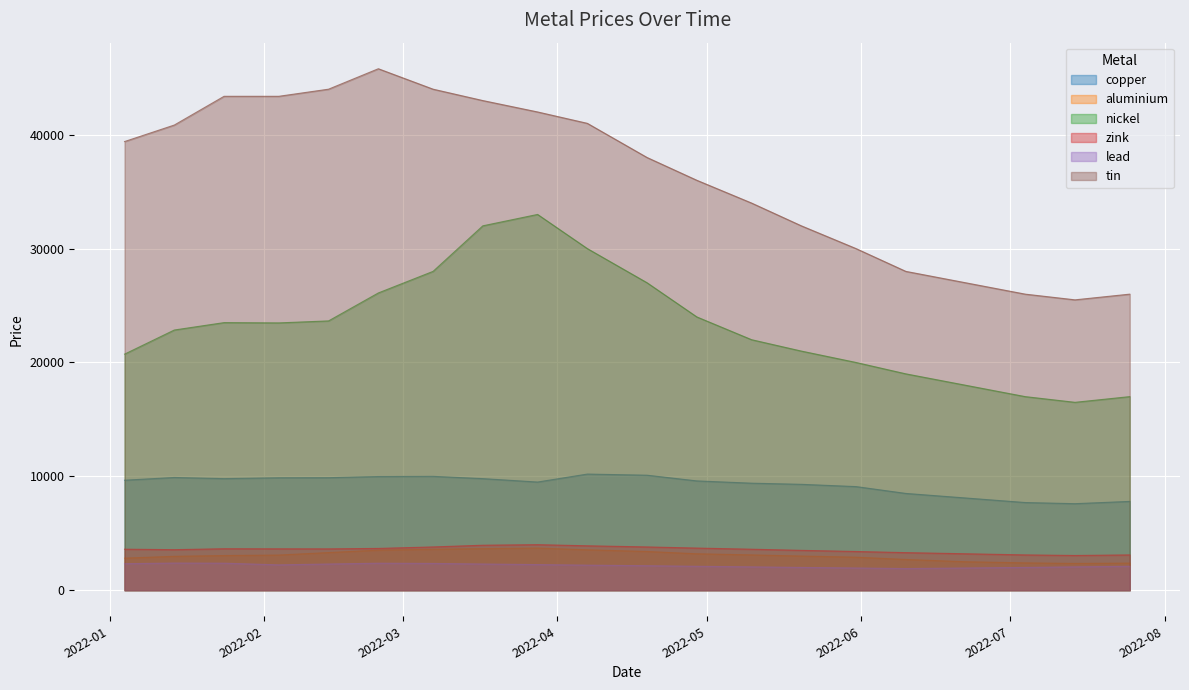

In nickel, how many points are higher than both neighbors (excluding endpoints)?

2